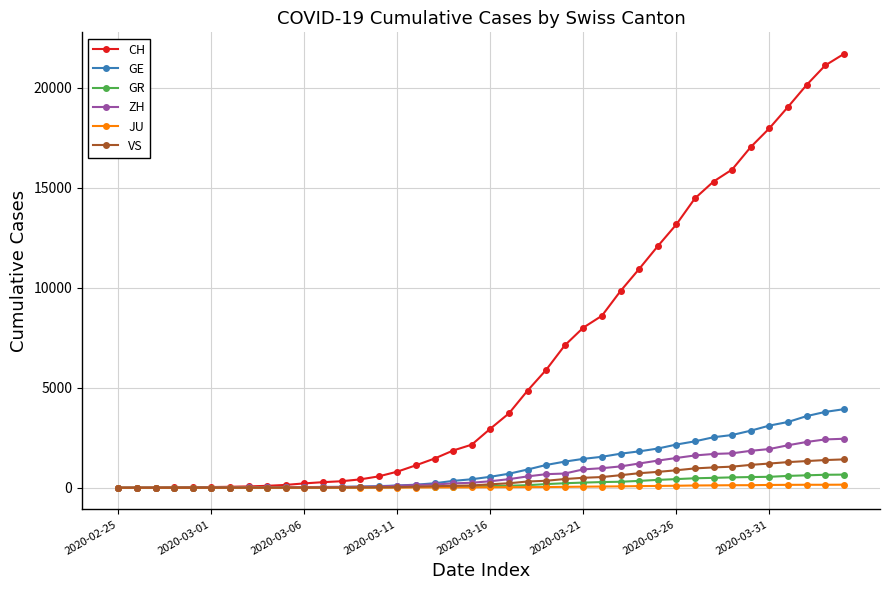

Which series has the widest spread of values?

CH